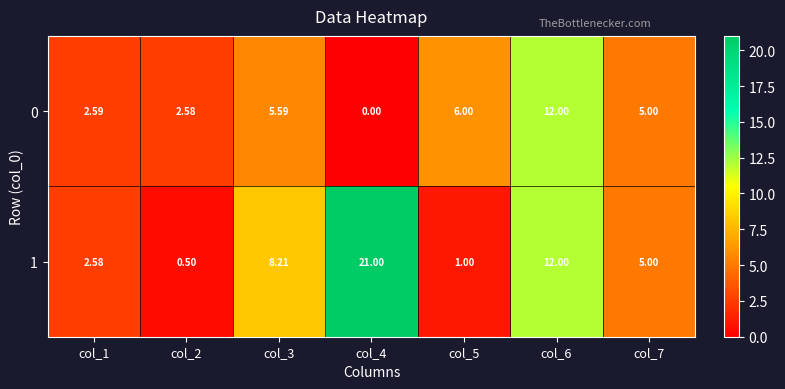

Is the value of 1 at col_5 greater than the value of 0 at col_3?

No